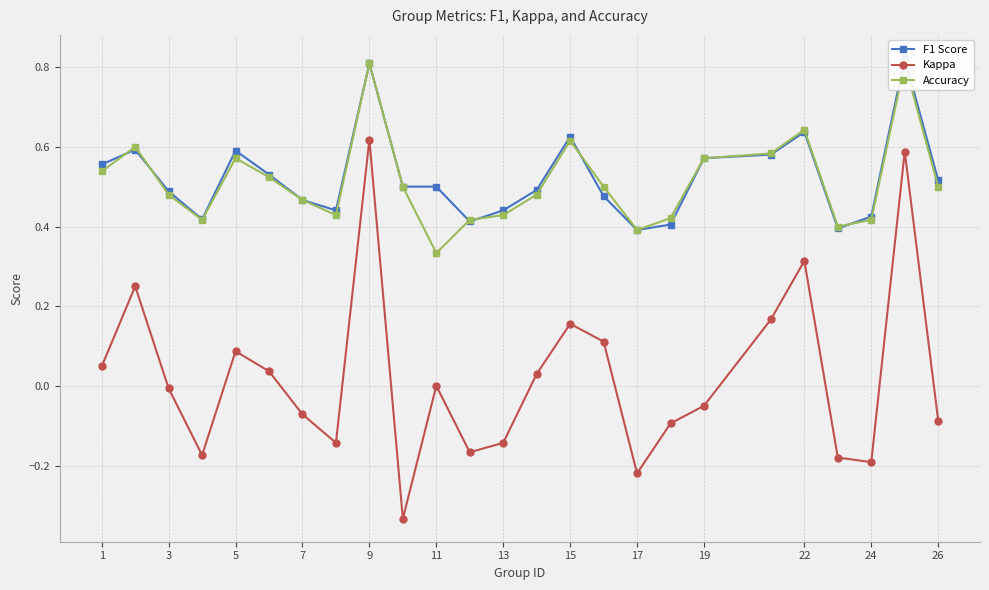

The value of Kappa at 24 is -0.0. True or false?

False